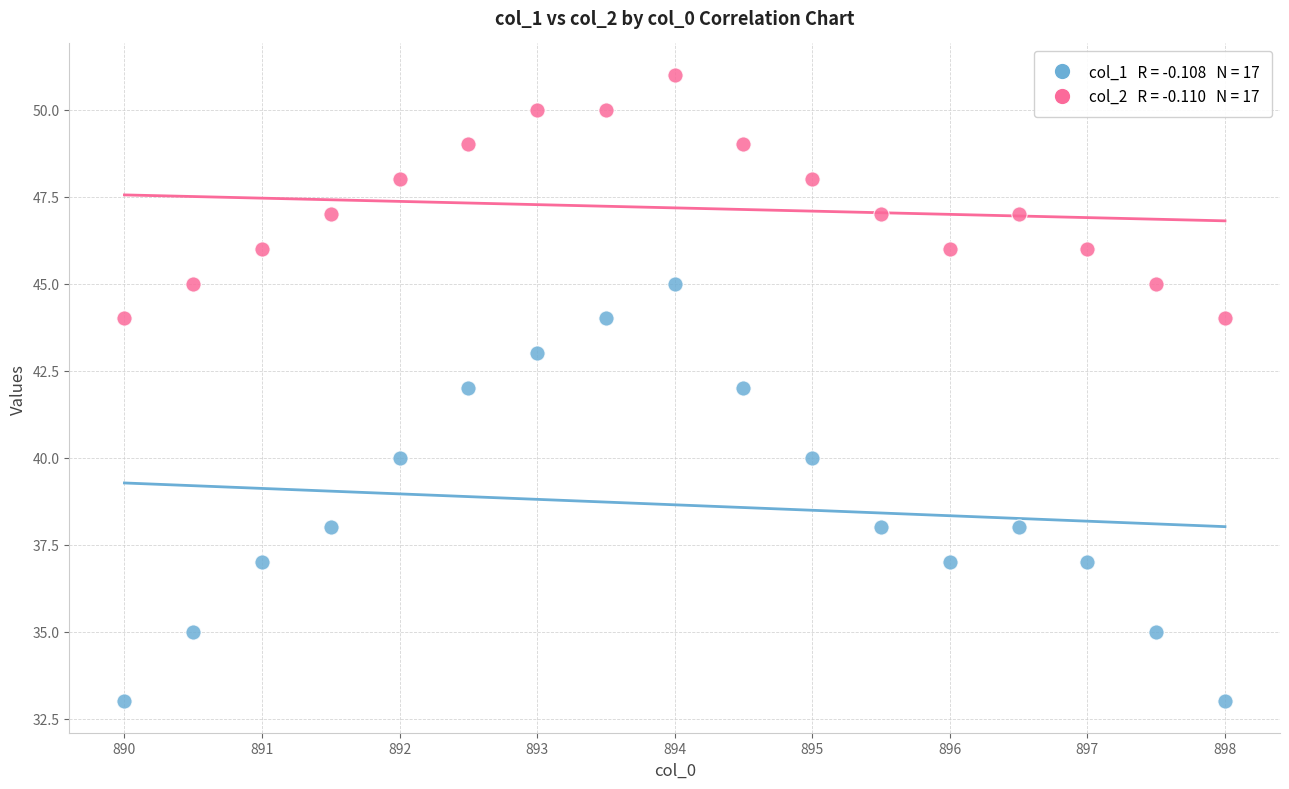

Across all data points, what is the range of Y values (max minus min)?

18